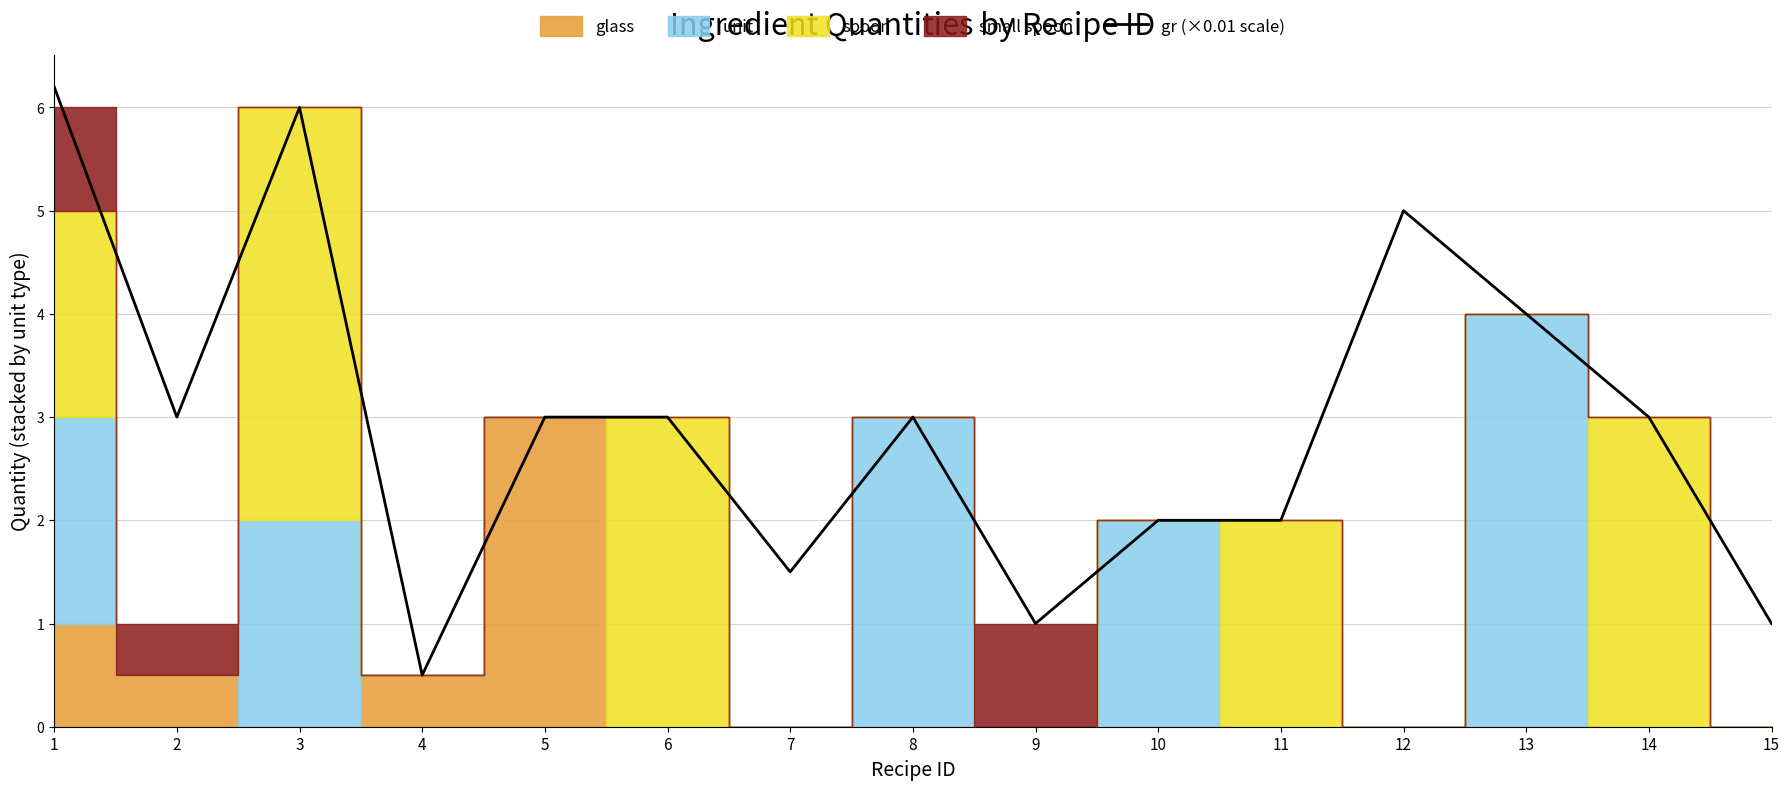

What is the value of the 11th point from the left?

2.0